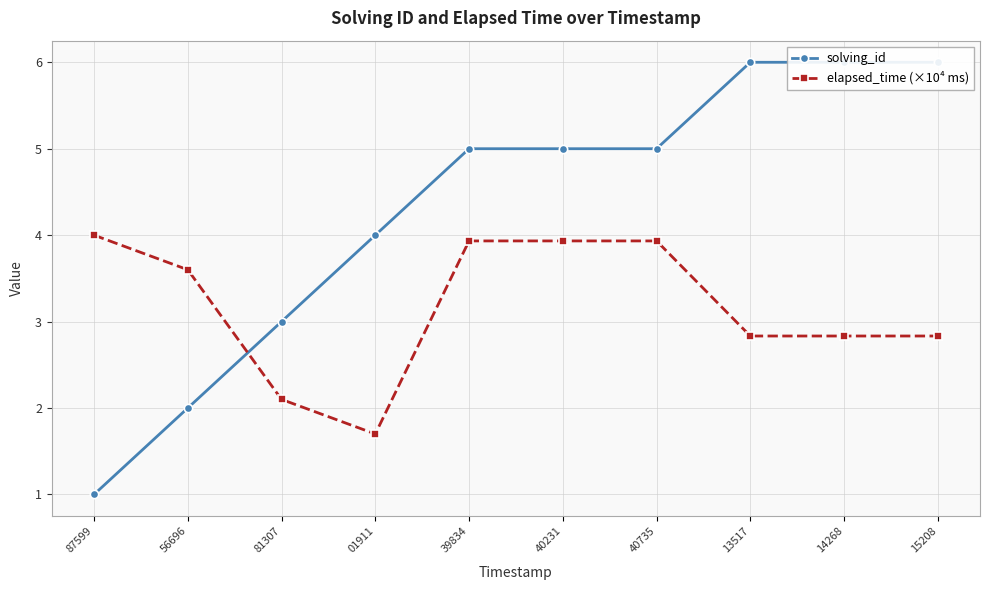

Reading right to left, transcribe all the data shown in this chart.

solving_id: 15208=6.0	14268=6.0	13517=6.0	40735=5.0	40231=5.0	39834=5.0	01911=4.0	81307=3.0	56696=2.0	87599=1.0
elapsed_time (×10⁴ ms): 15208=2.8	14268=2.8	13517=2.8	40735=3.9	40231=3.9	39834=3.9	01911=1.7	81307=2.1	56696=3.6	87599=4.0